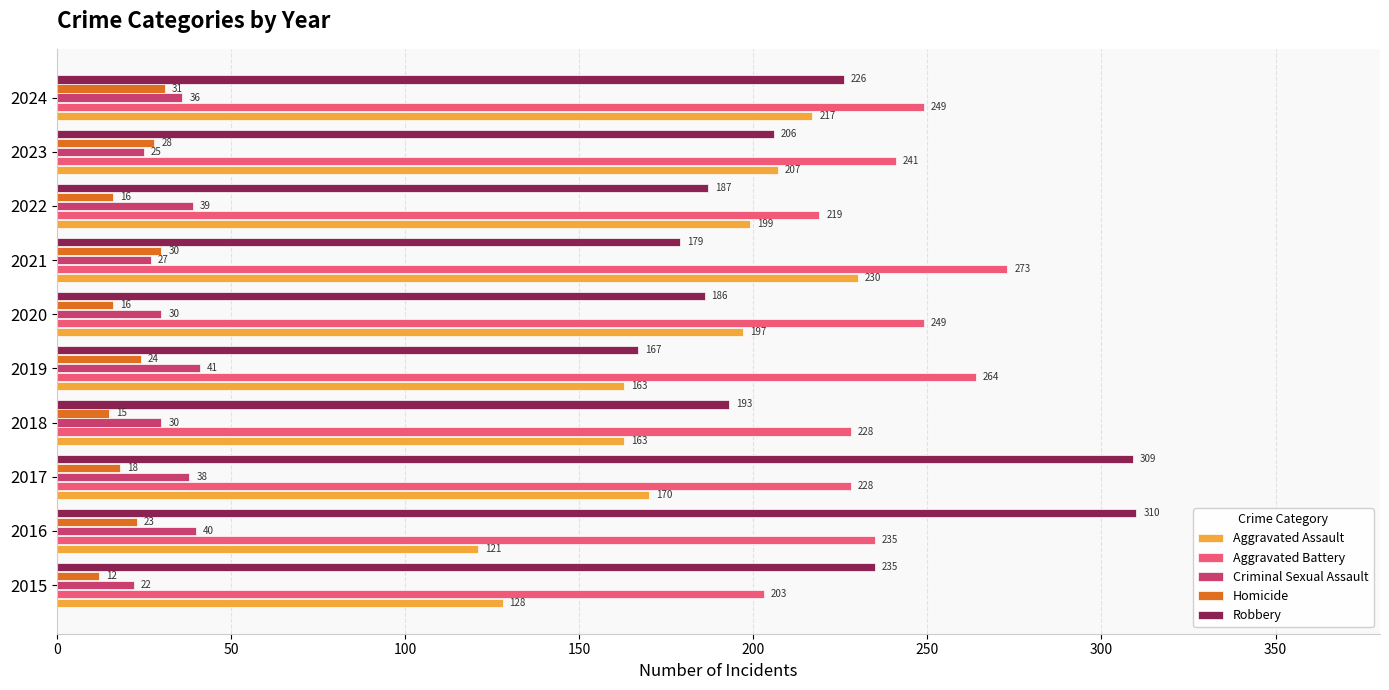

Which series has the widest spread of values?

Robbery